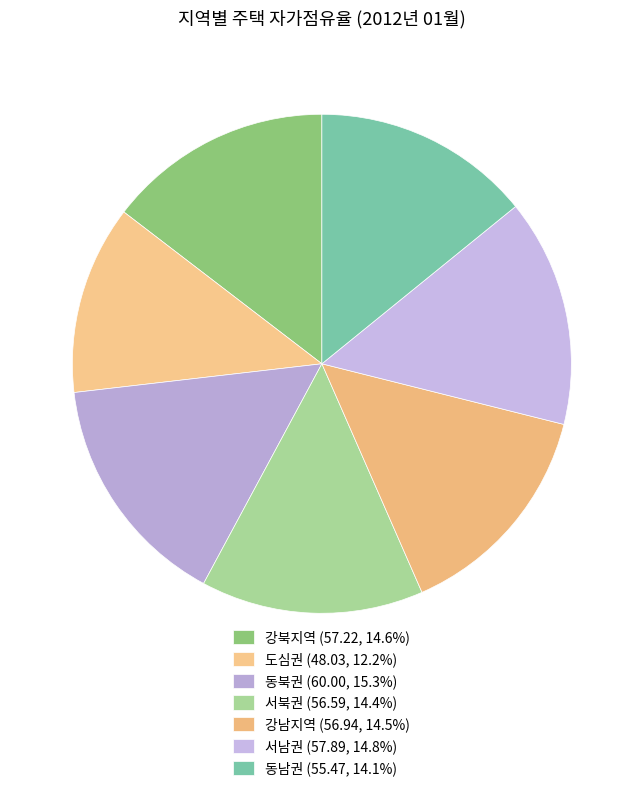

To the nearest percent, what is the difference between the 강남지역 and 동북권 slice percentages?

1%